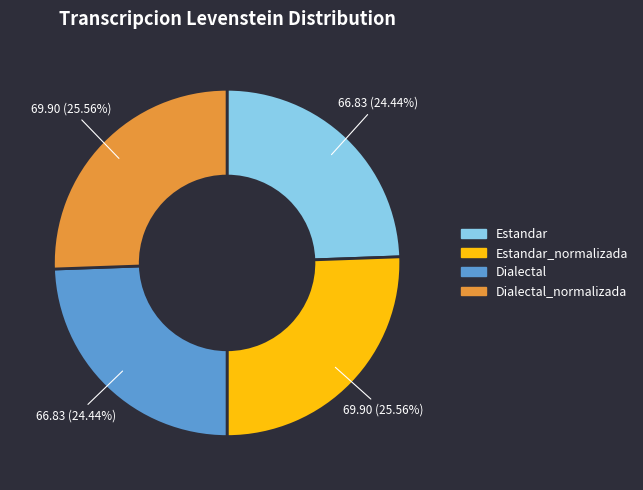

To the nearest percent, what is the combined percentage of Estandar and Dialectal?

49%